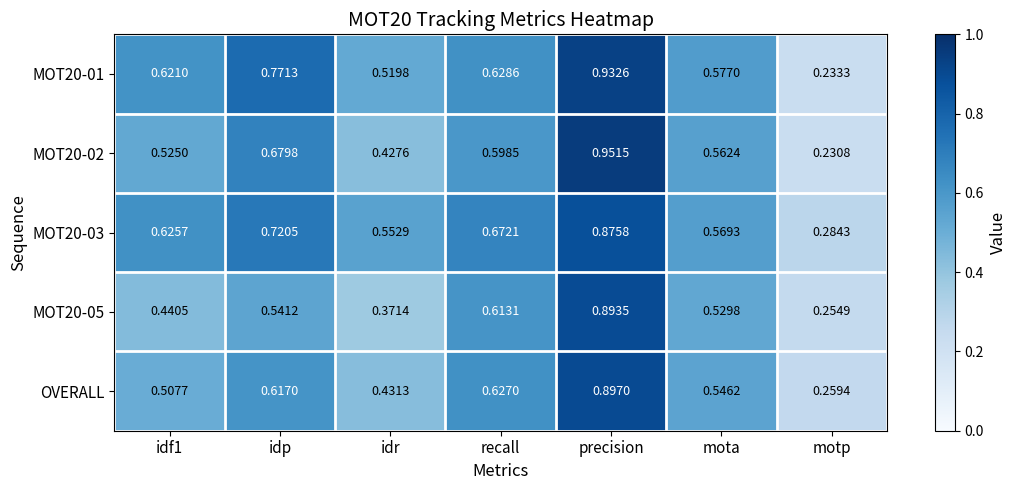

At which category is the sum across all series the highest?

precision